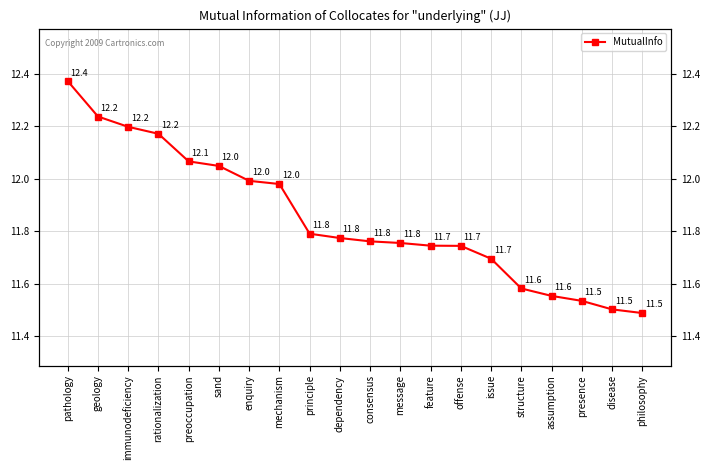

Which category has the lowest value across all series?

philosophy